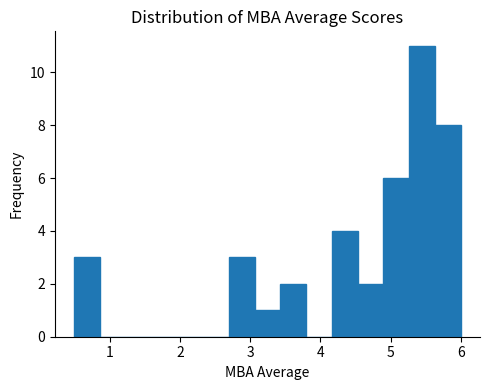

Read against the x-axis, roughly where is the centre of the tallest bar?

5.4